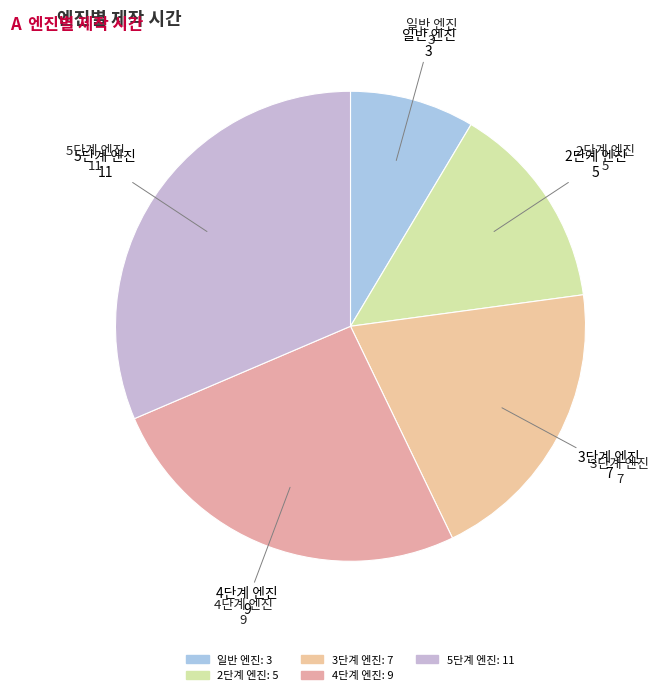

What is the largest slice in the pie chart?

5단계 엔진